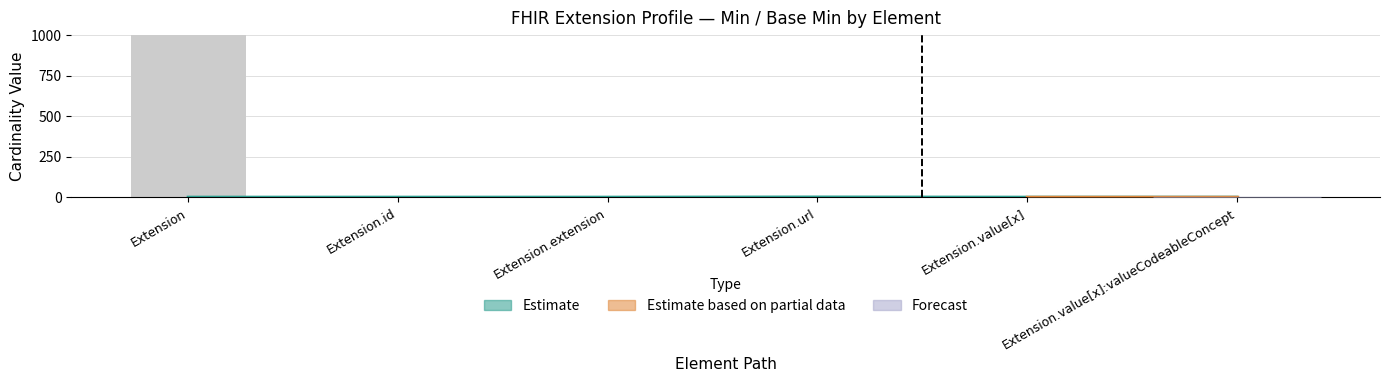

Reading left to right, extract all data points from this chart.

Min: Extension=0	Extension.id=0	Extension.extension=0	Extension.url=1	Extension.value[x]=0	Extension.value[x]:valueCodeableConcept=0
Max_numeric: Extension=999	Extension.id=1	Extension.extension=0	Extension.url=1	Extension.value[x]=1	Extension.value[x]:valueCodeableConcept=1